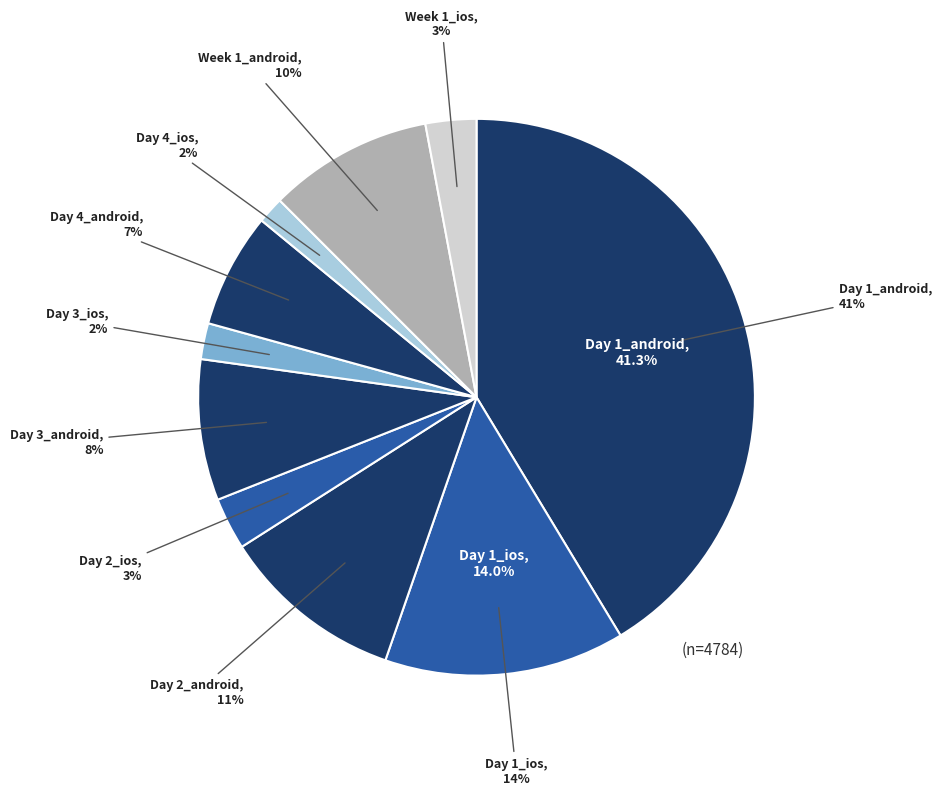

To the nearest percent, what portion does Week 1_android represent?

10%